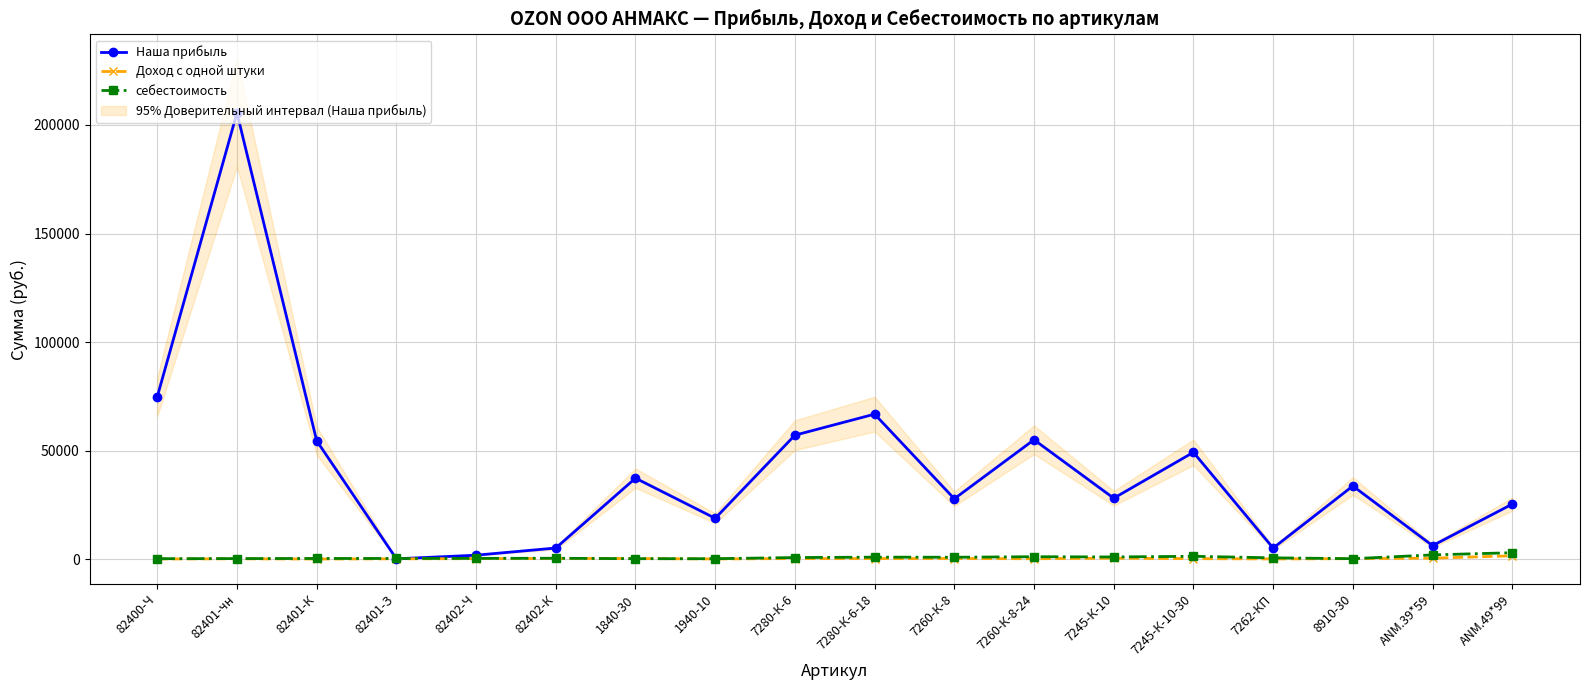

The value of Доход с одной штуки at 8910-30 is 261.5. True or false?

True